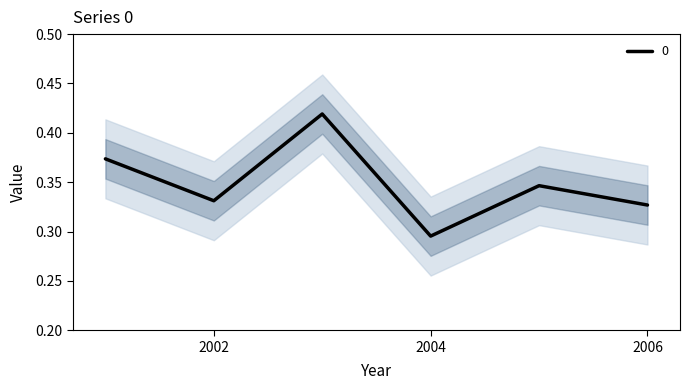

Which category has the lowest value in the 0 series?

2004